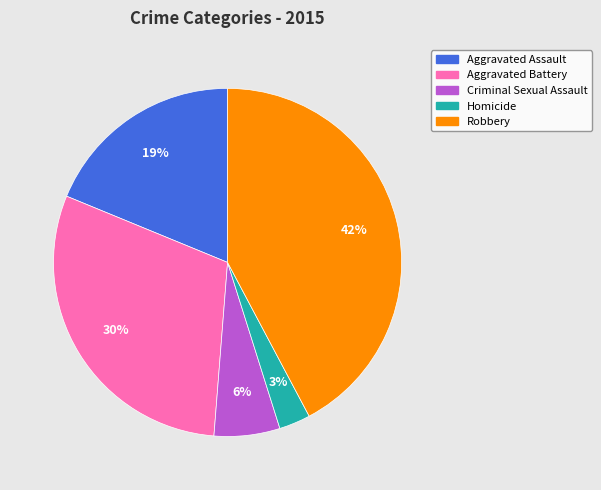

Between Robbery and Criminal Sexual Assault, which is larger?

Robbery